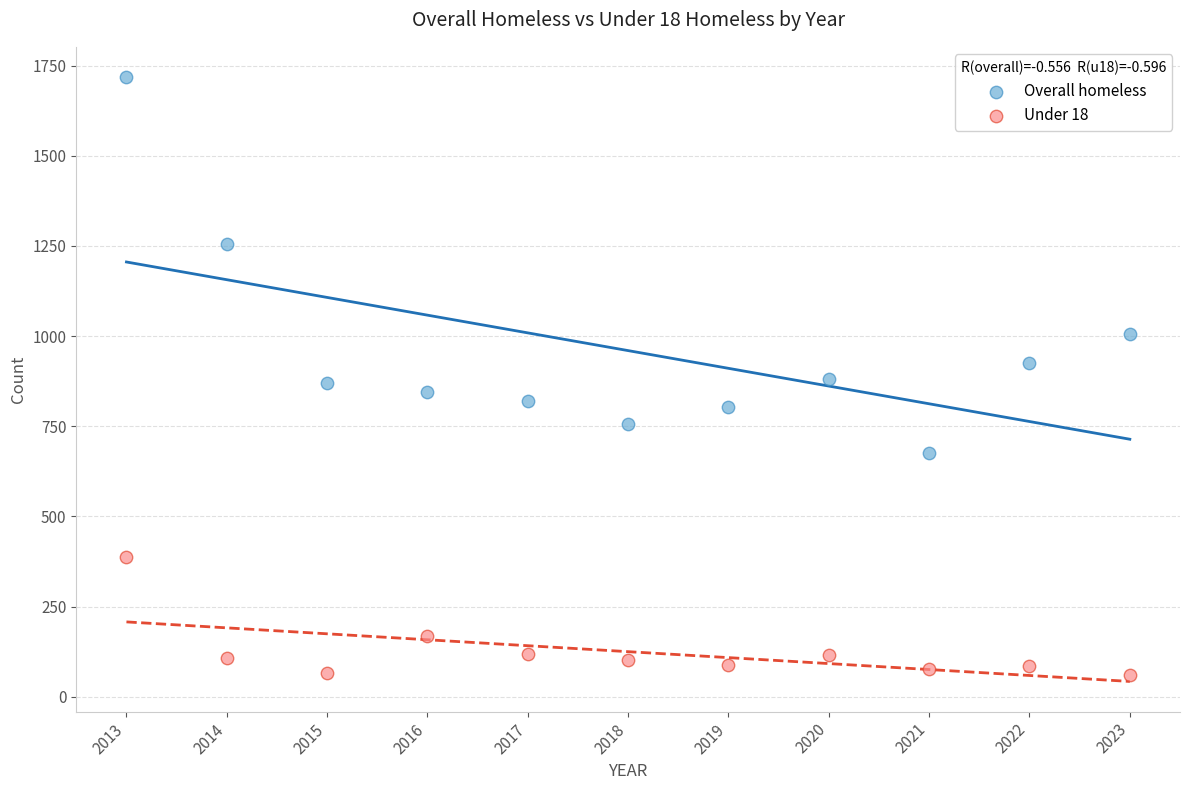

Which series has the widest spread of Y values?

Overall homeless